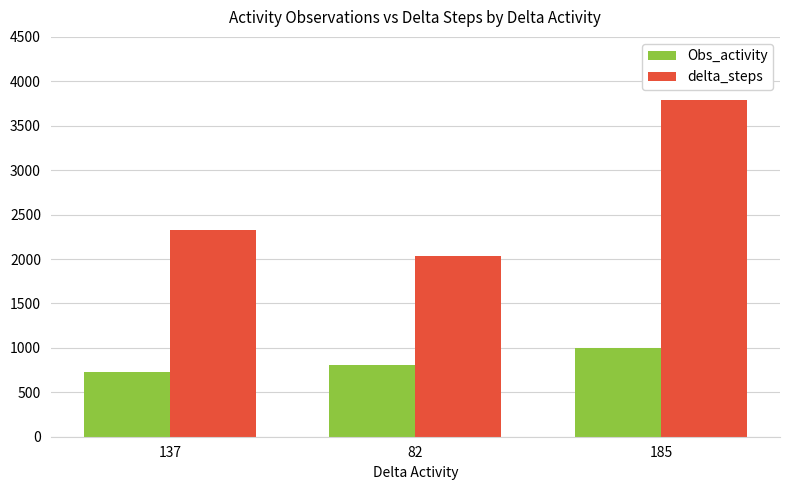

How many groups of bars are there?

3